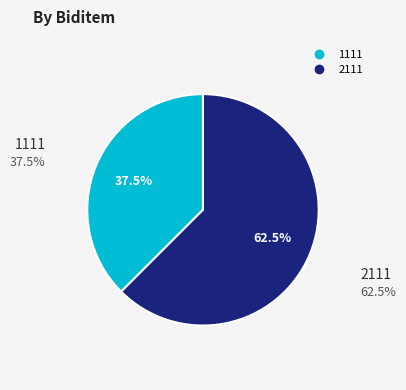

Is 2111 the majority of the pie?

Yes